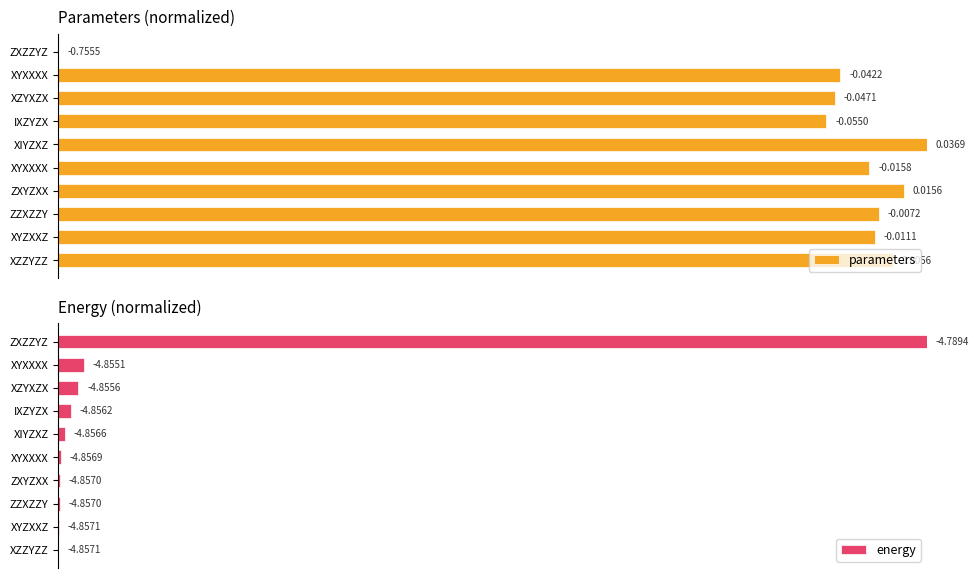

What is the greatest value displayed?

1.0